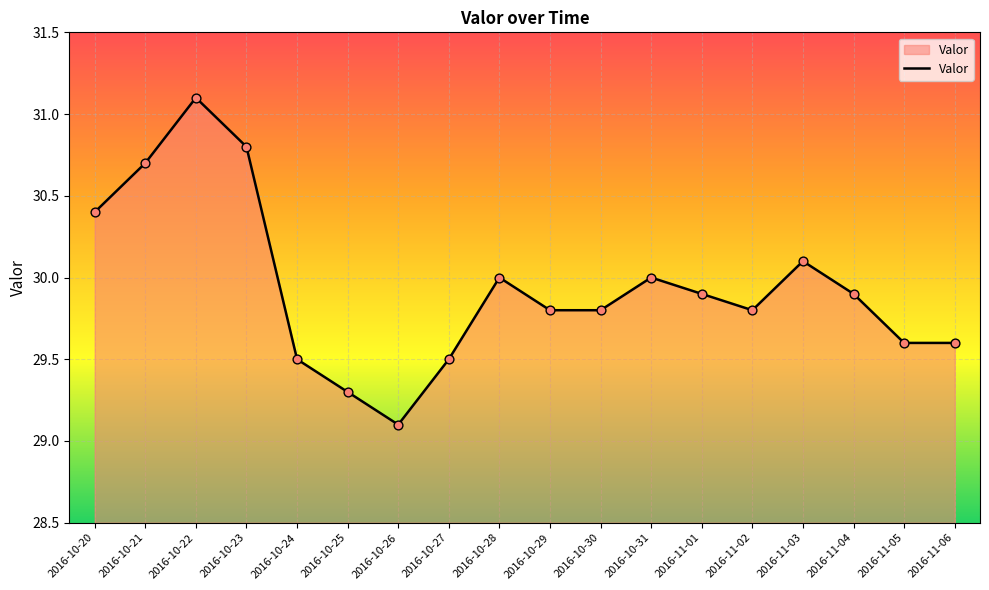

Between 2016-10-23 and 2016-10-20, which is larger?

2016-10-23